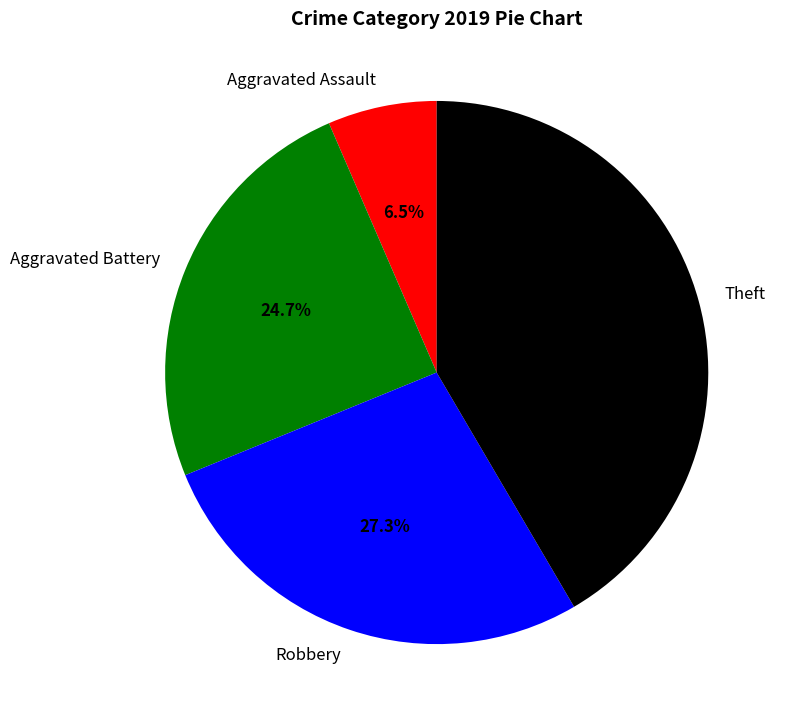

Rank the categories by value from lowest to highest.

Aggravated Assault, Aggravated Battery, Robbery, Theft